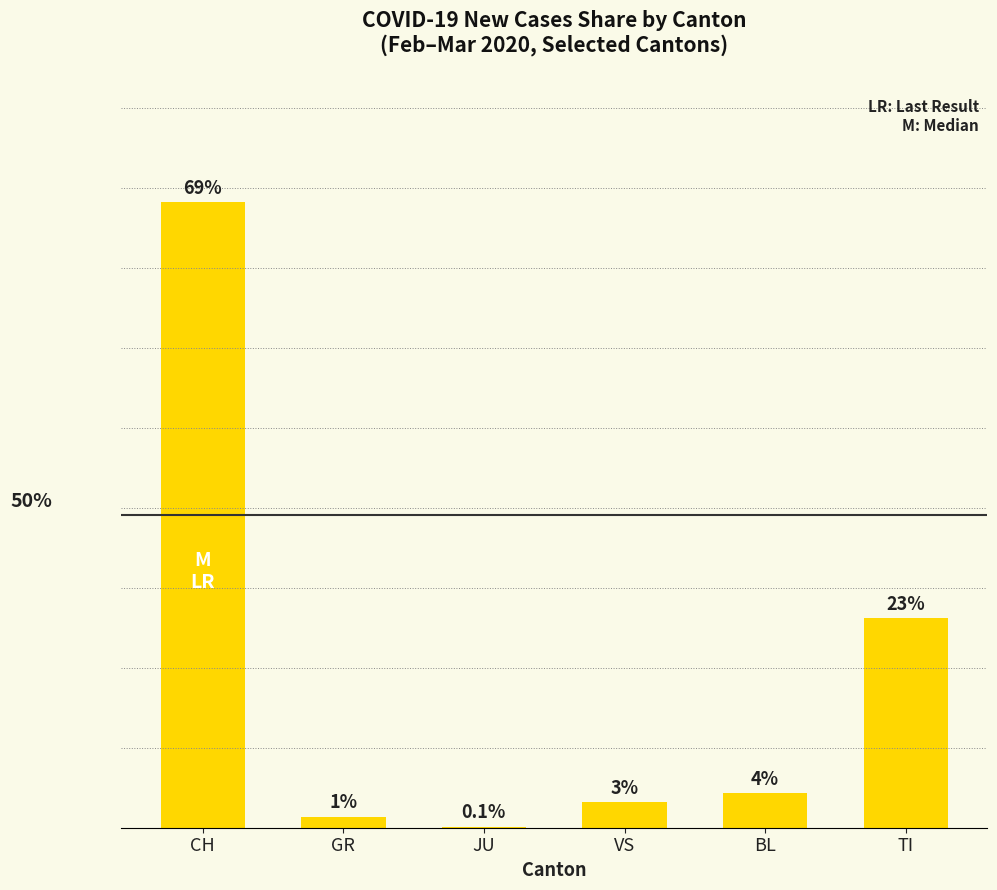

Where does the data first go above 3?

CH